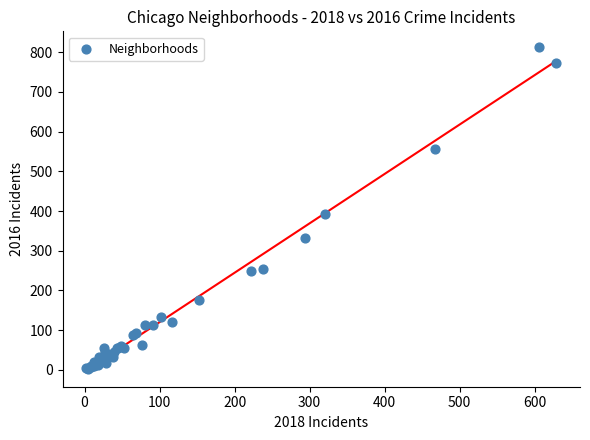

What Y value in the scatter plot is closest to 407?

392